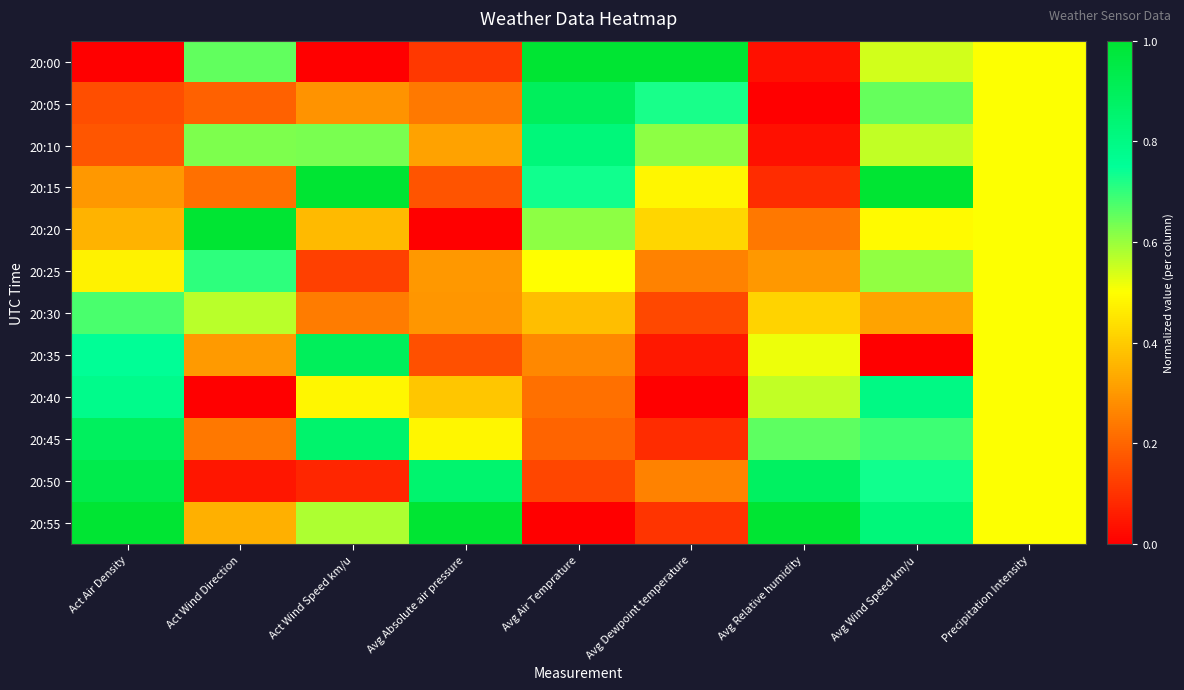

Which has a higher value, Act Wind Direction or Avg Air Temprature?

Avg Air Temprature